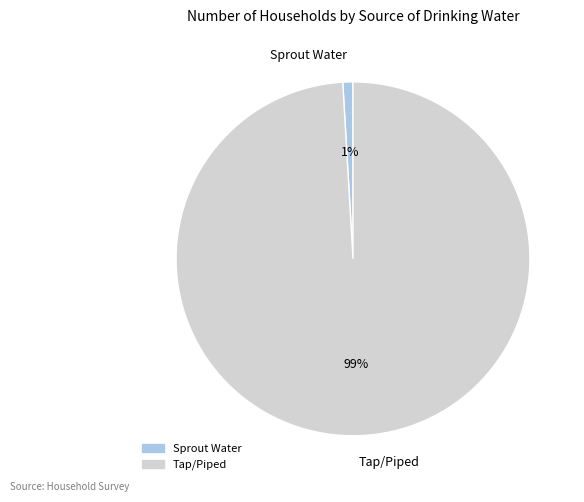

How many slices are in this pie chart?

2